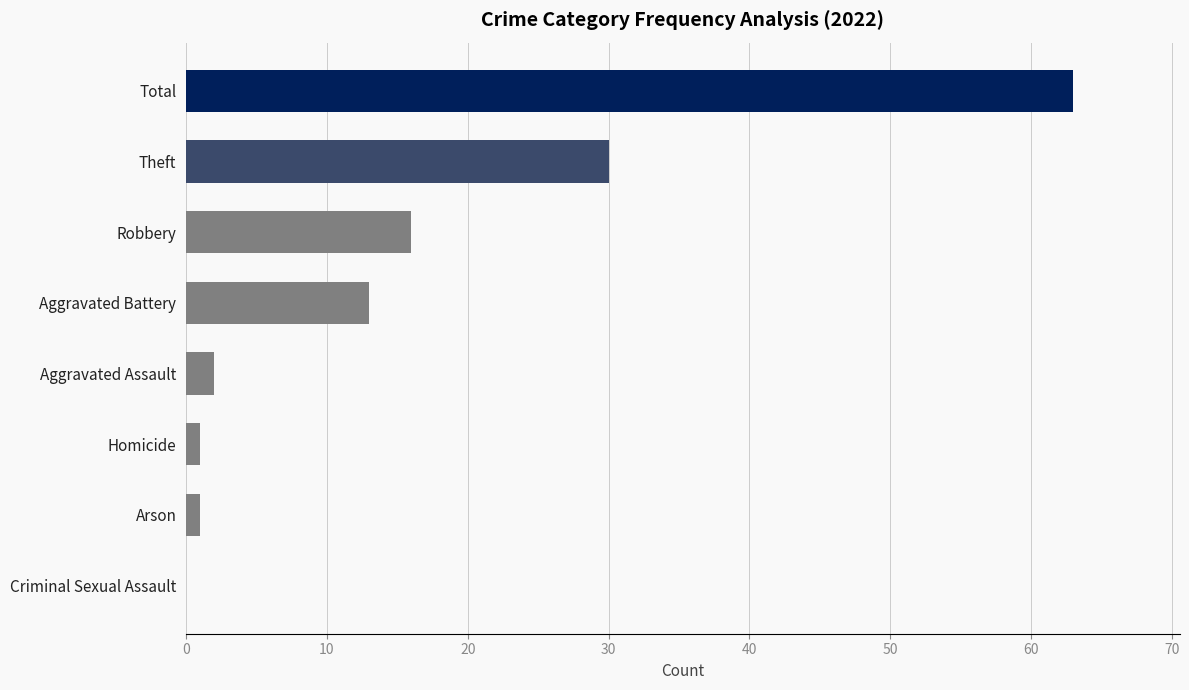

What is the greatest value displayed?

63